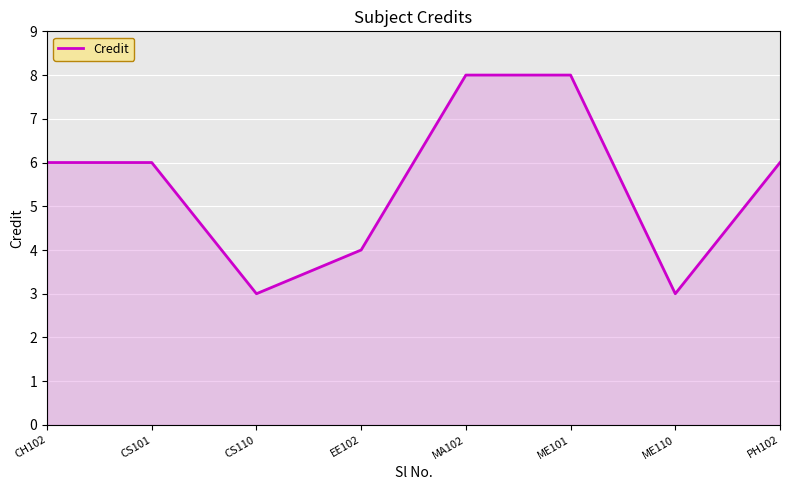

How many lines are shown in the chart?

1